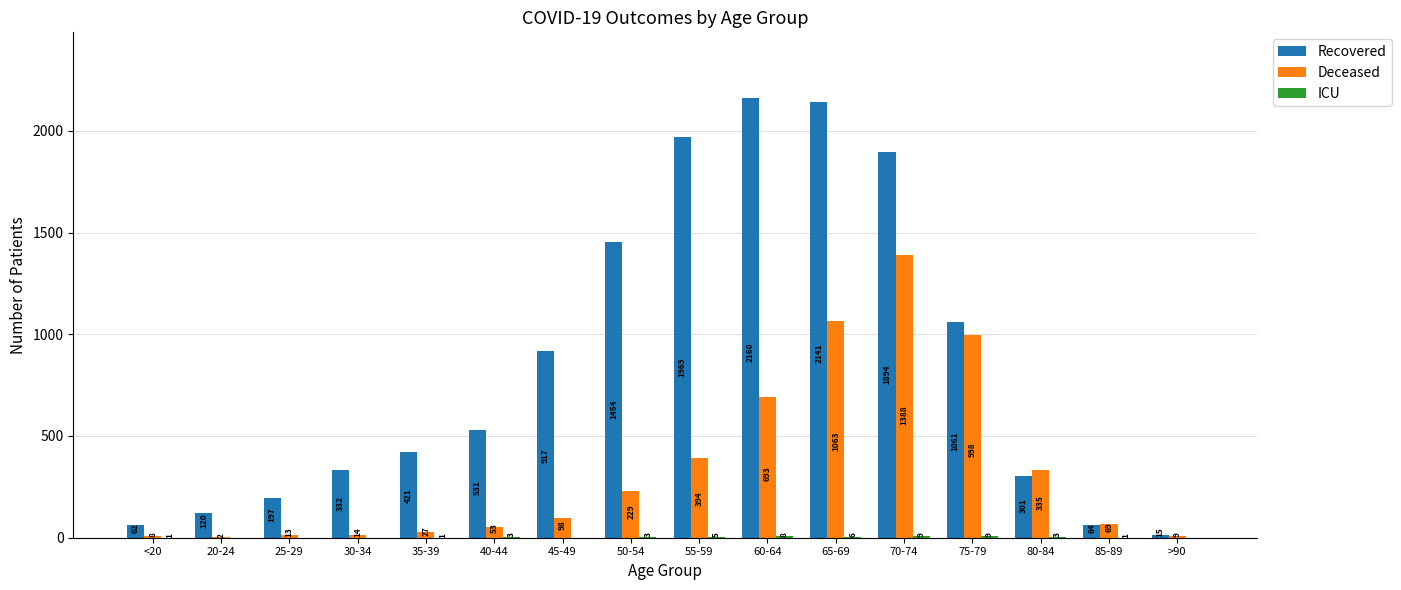

At which category is the sum across all series the highest?

70-74